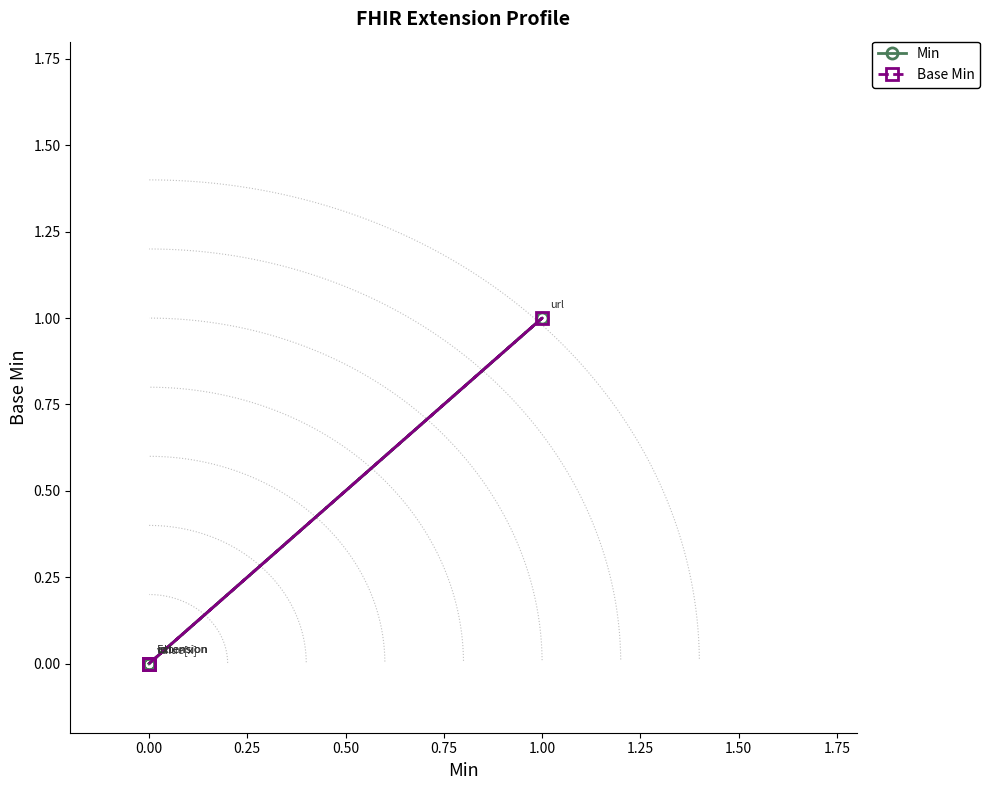

Reading left to right, transcribe all the data shown in this chart.

Min: 0	0	0	1	0
Base Min: 0	0	0	1	0